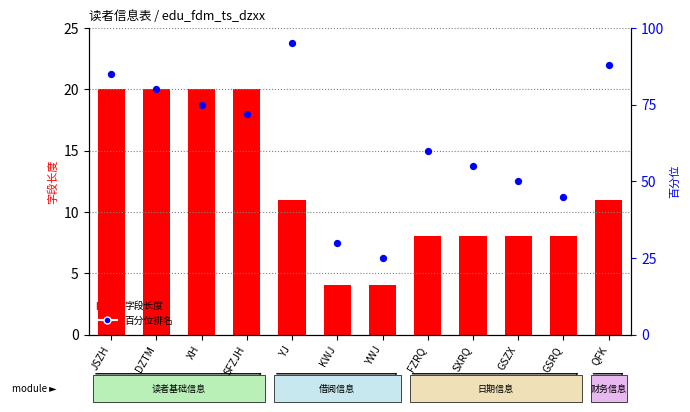

Which series contains the highest Y value?

百分位排名